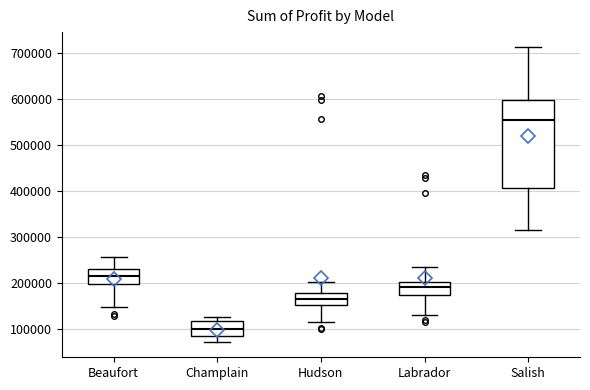

Which box is the tallest, from its lower edge to its upper edge?

Salish